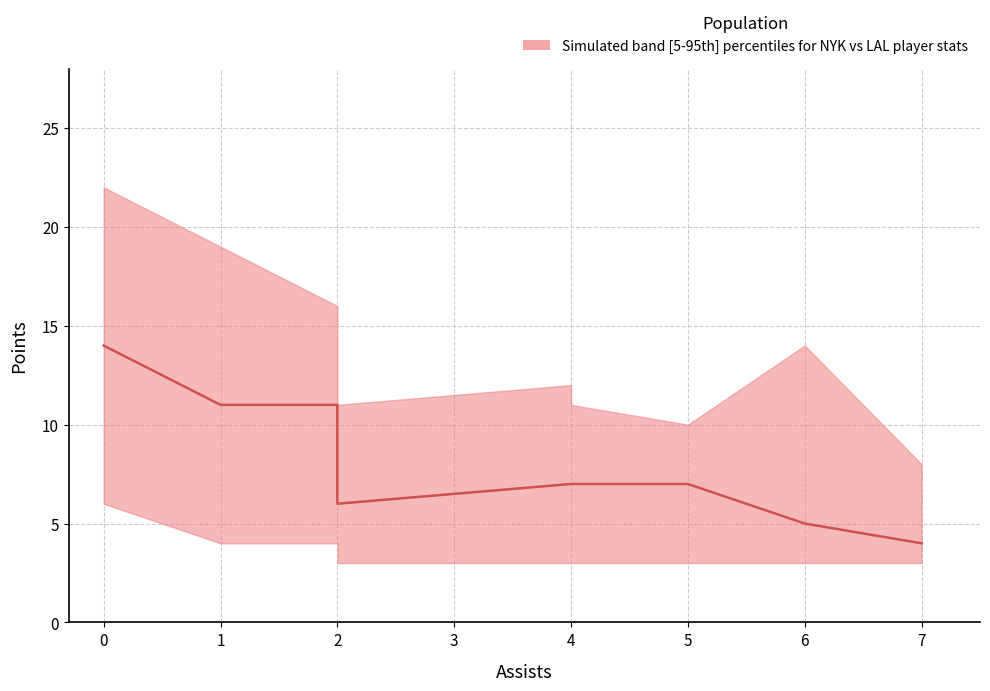

True or false: pts_median and pts_upper intersect in this chart.

False